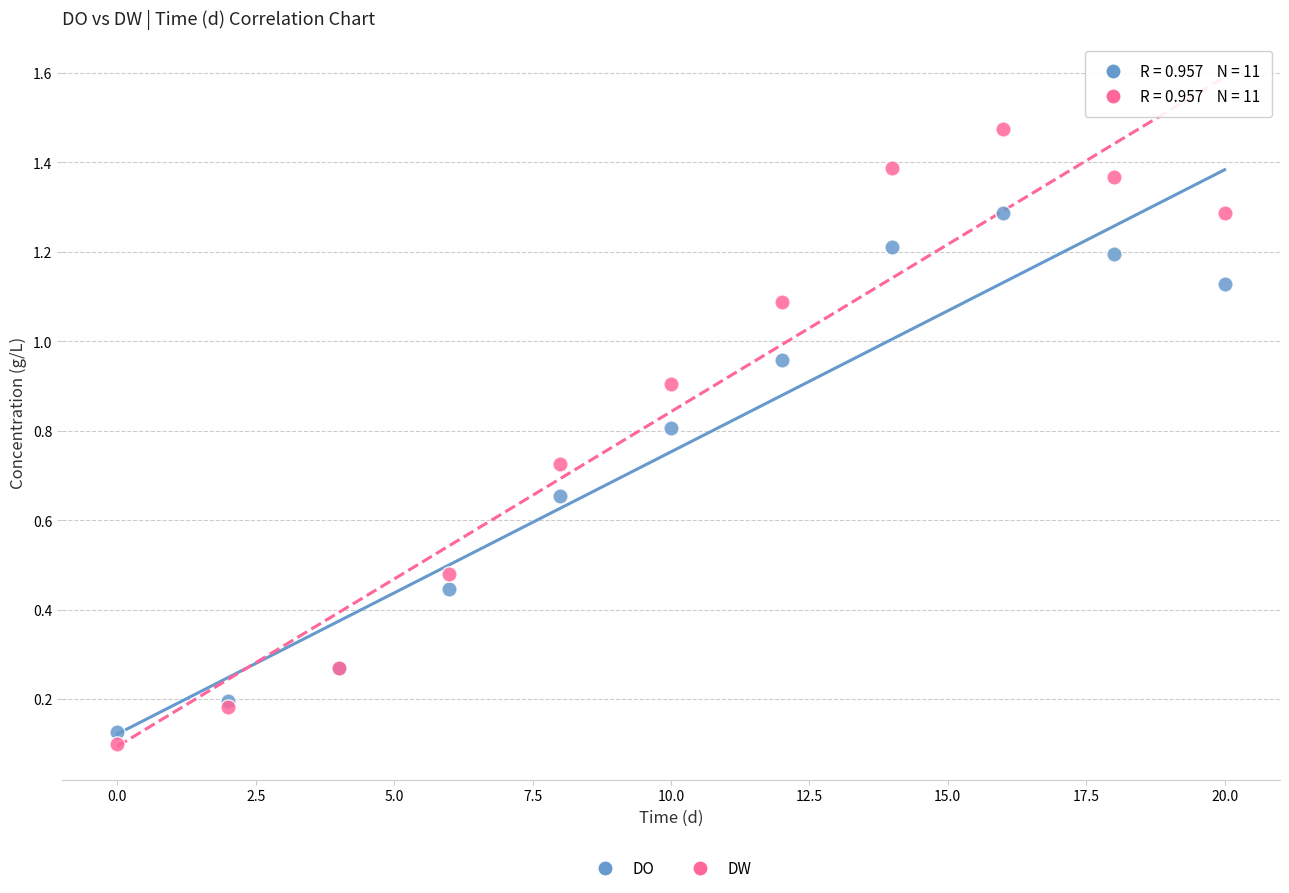

Which series has the largest Y range (max minus min)?

DW